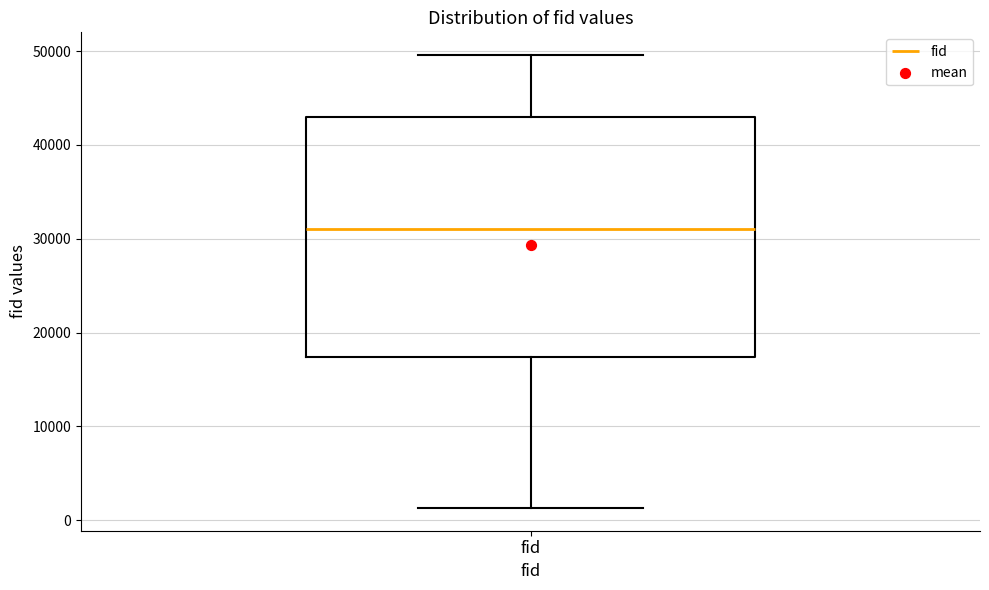

Read this box plot against the y-axis: the position of the median line, the range covered by the box, and the ends of both whiskers. The values are not printed on the chart, so give them approximately, as read against the axis.

median 31000, box 17000 to 43000, whiskers 1000 to 50000